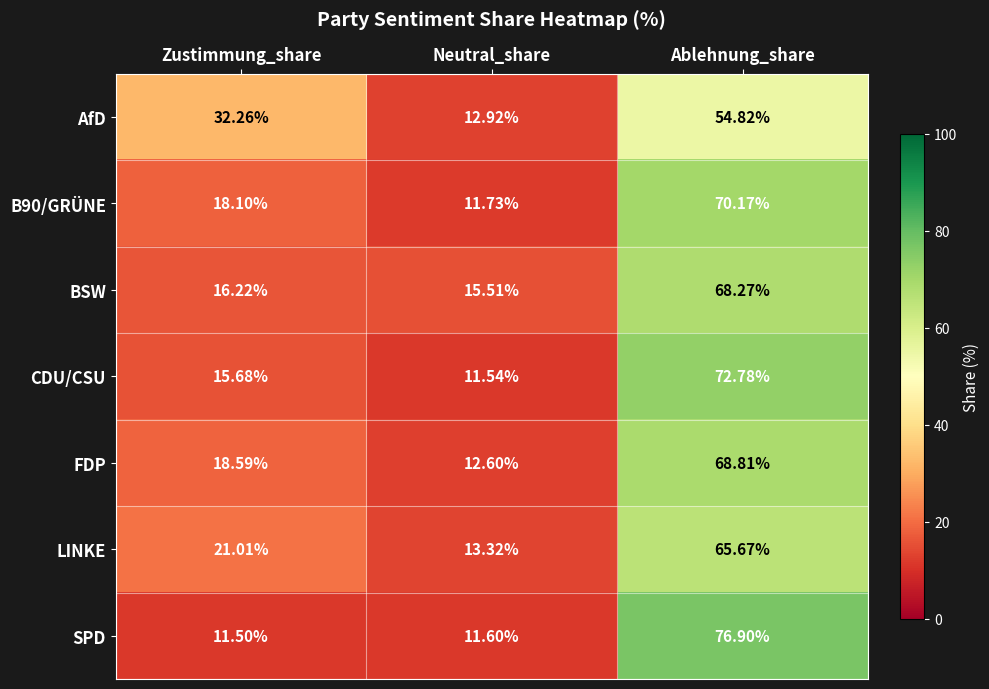

At which category is the sum across all series the highest?

Ablehnung_share